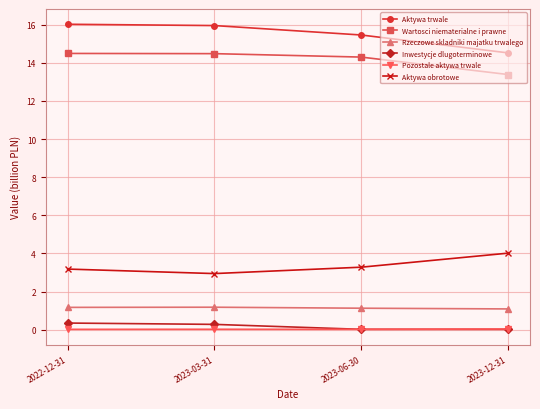

What is the difference between the maximum and minimum values in the Aktywa trwale series?

1.5